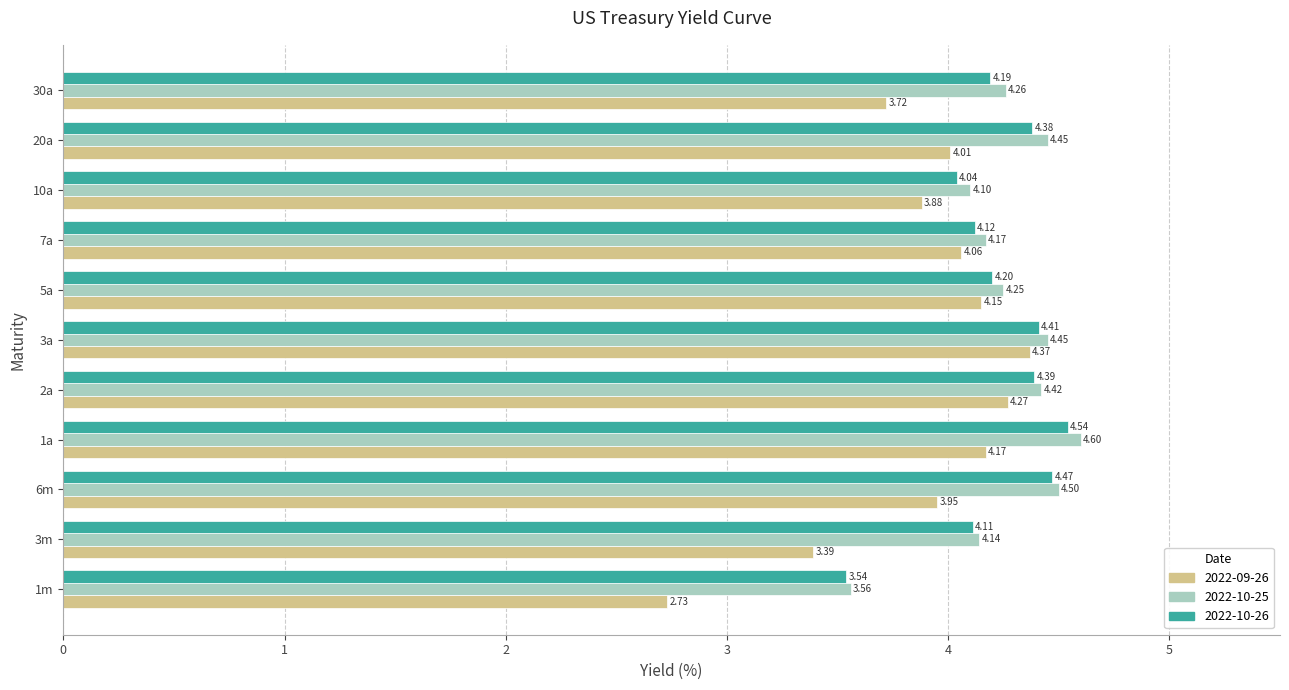

The 2022-10-26 series shows 7.6 at 2a. True or false?

False